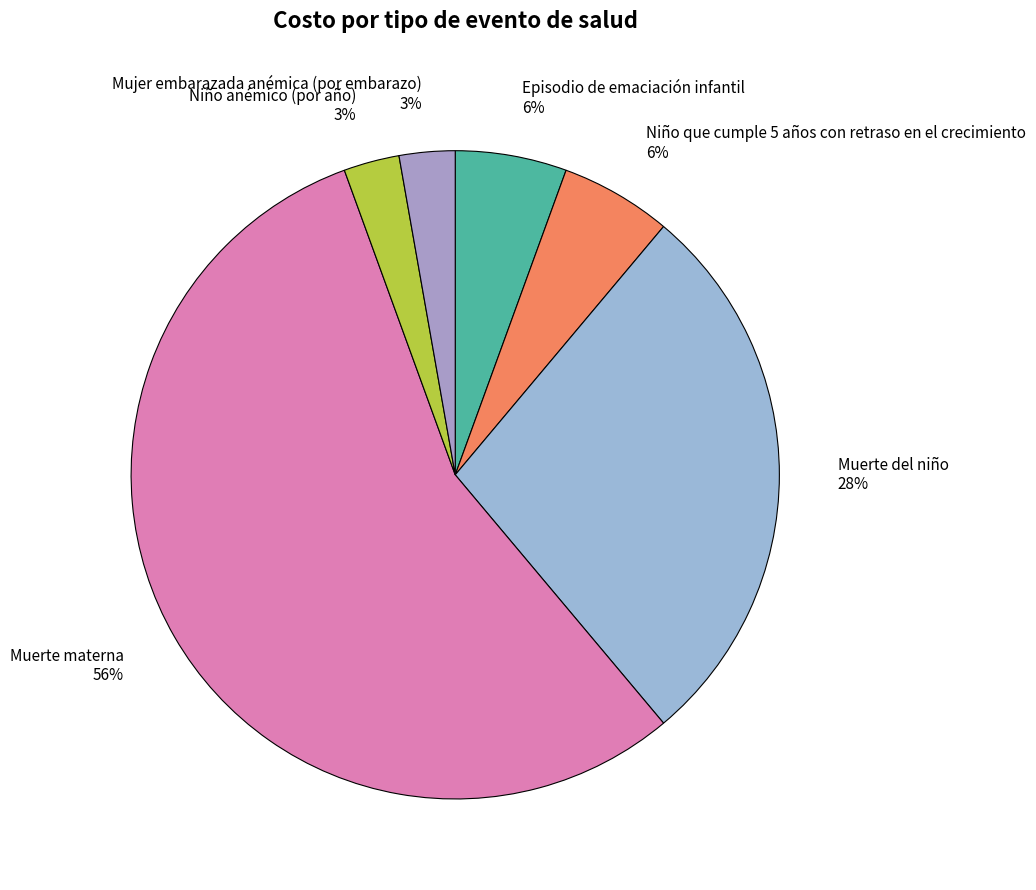

Is it true that Muerte del niño is 35% of the pie?

False